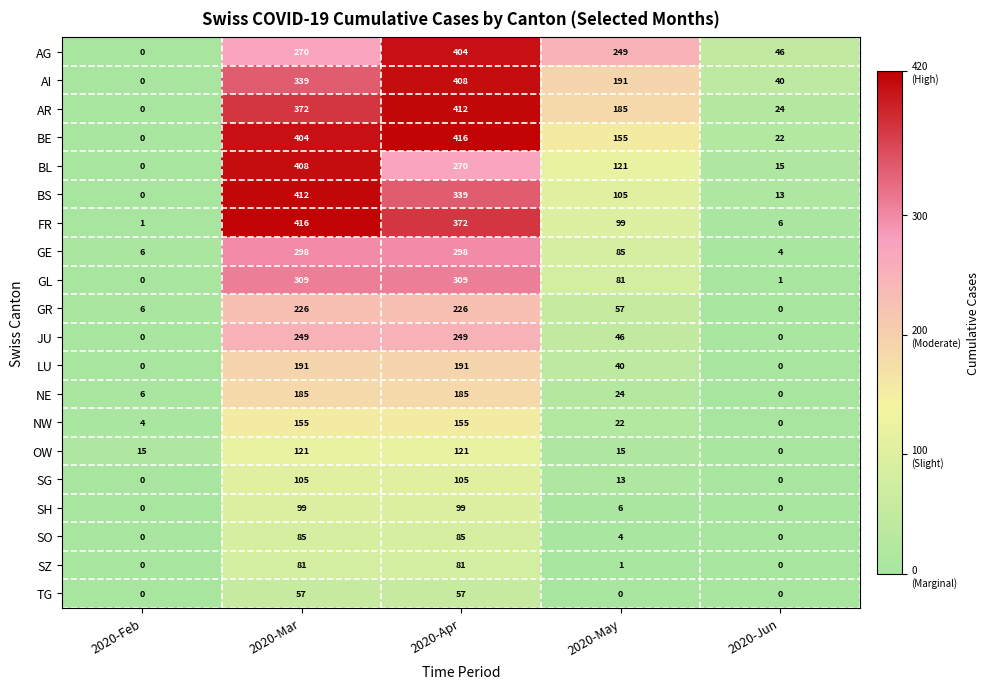

Which series has the largest total across all categories?

BE